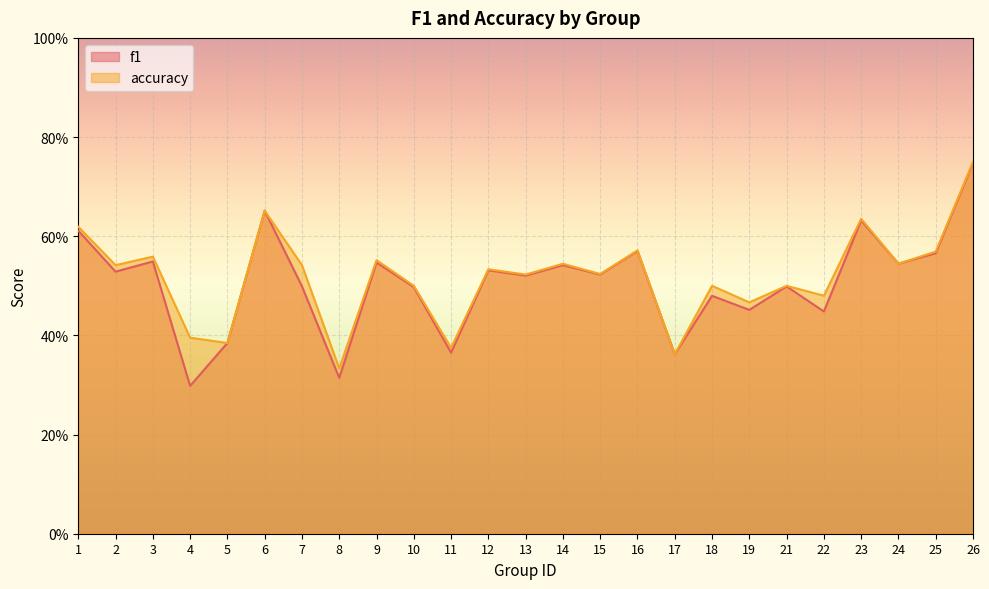

What is the sum of all accuracy values?

13.0